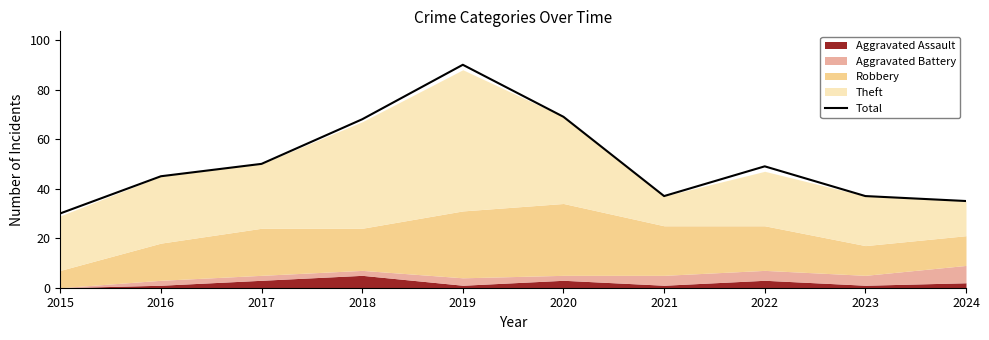

Which category has the lowest value across all series?

2015